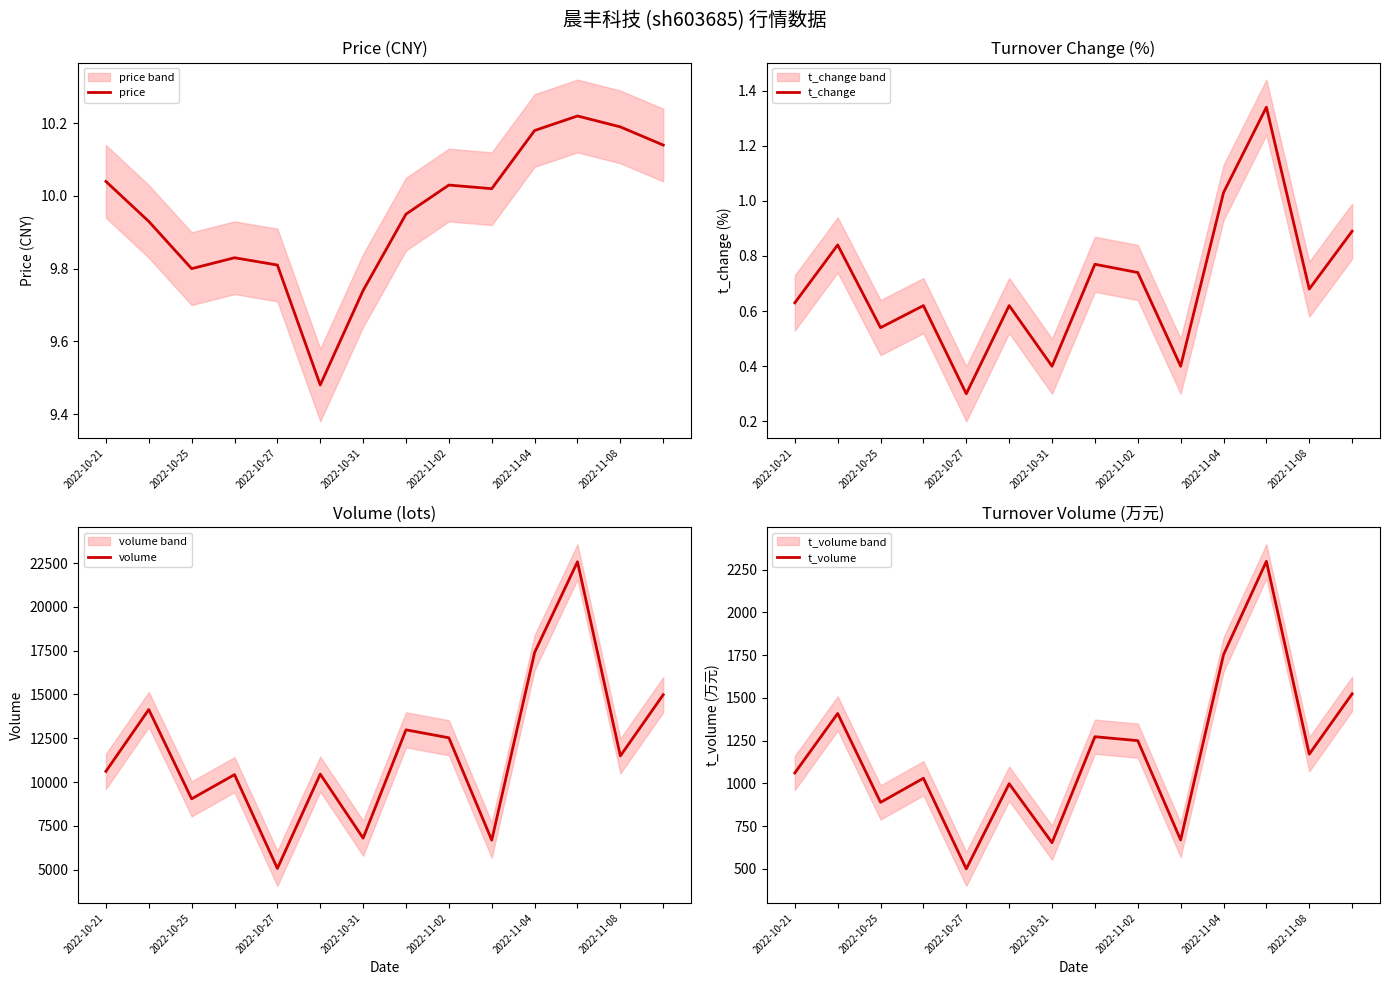

True or false: t_volume and price intersect in this chart.

False